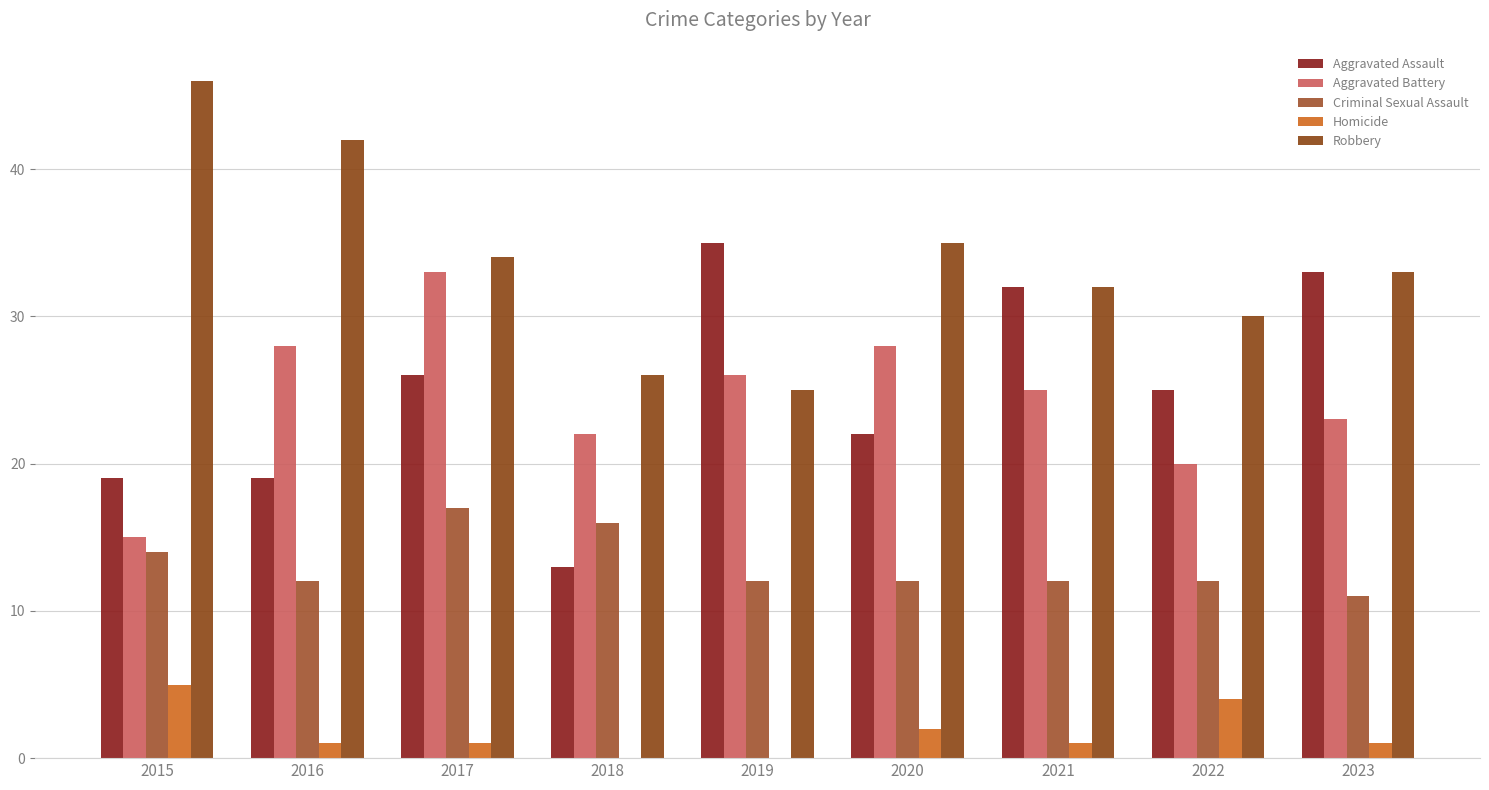

Are the bars grouped side by side (vs. stacked)?

Yes